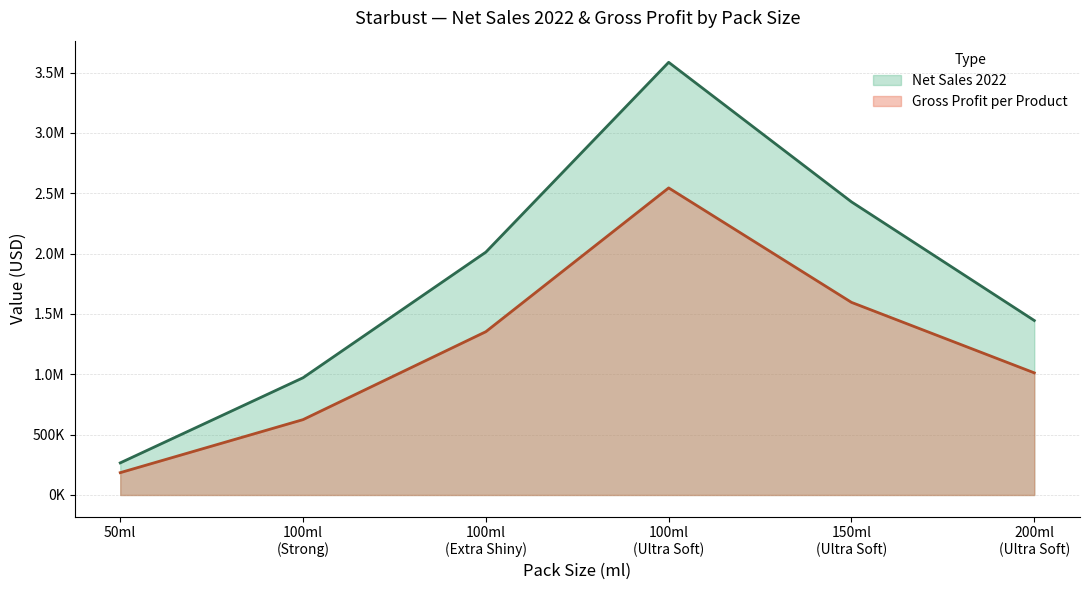

At 100ml (Strong), list the series in order from largest to smallest.

Net Sales 2022, Gross Profit per Product